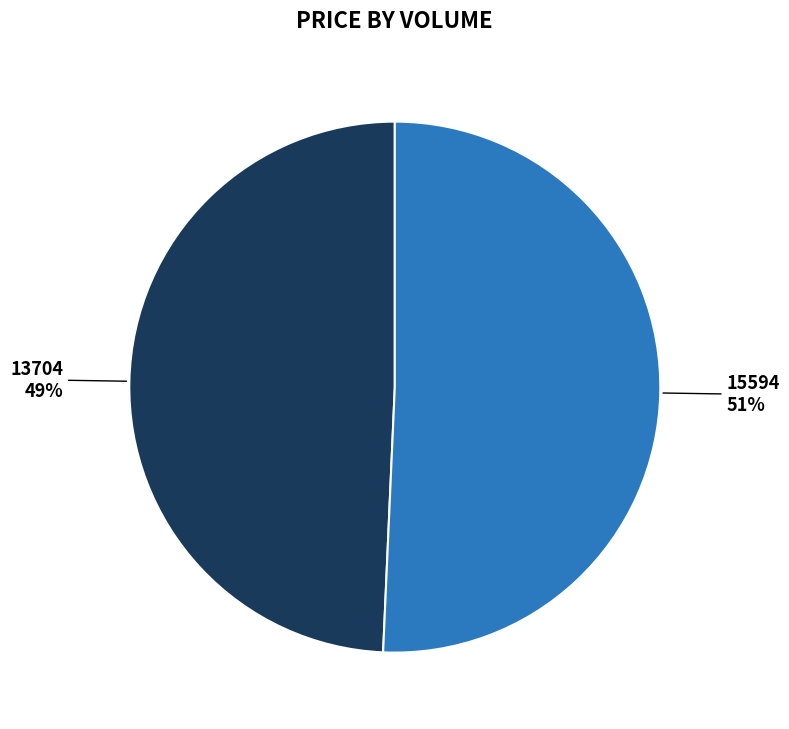

How many slices are in this pie chart?

2